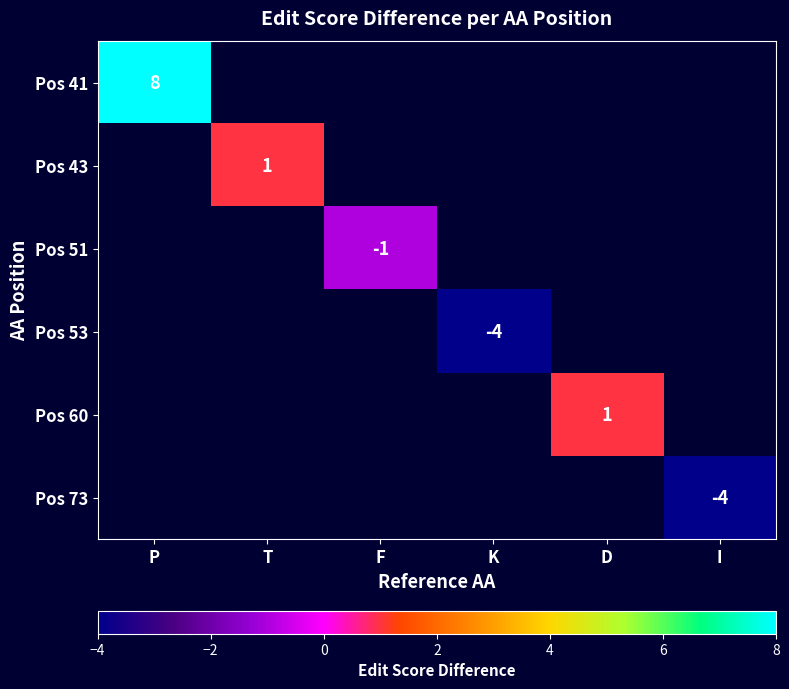

The value of Pos 53 at K is -4. True or false?

True